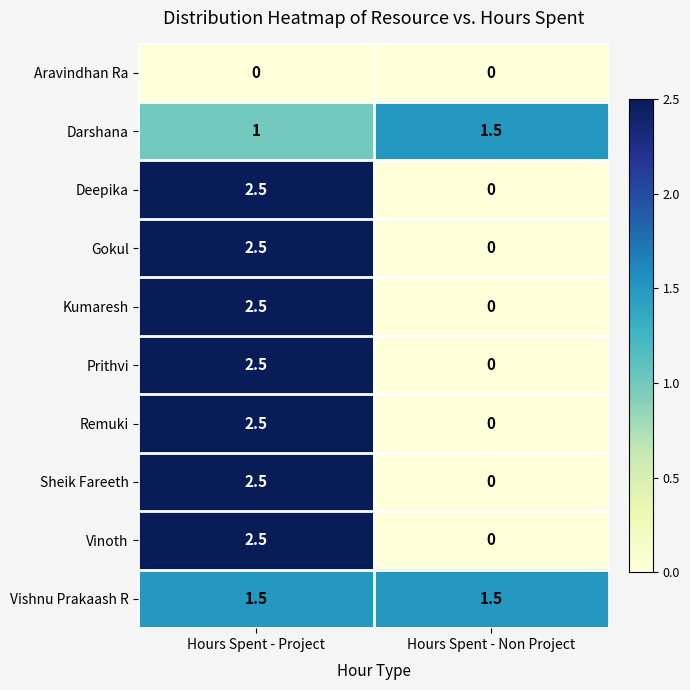

What is the sum of all Deepika values?

2.5